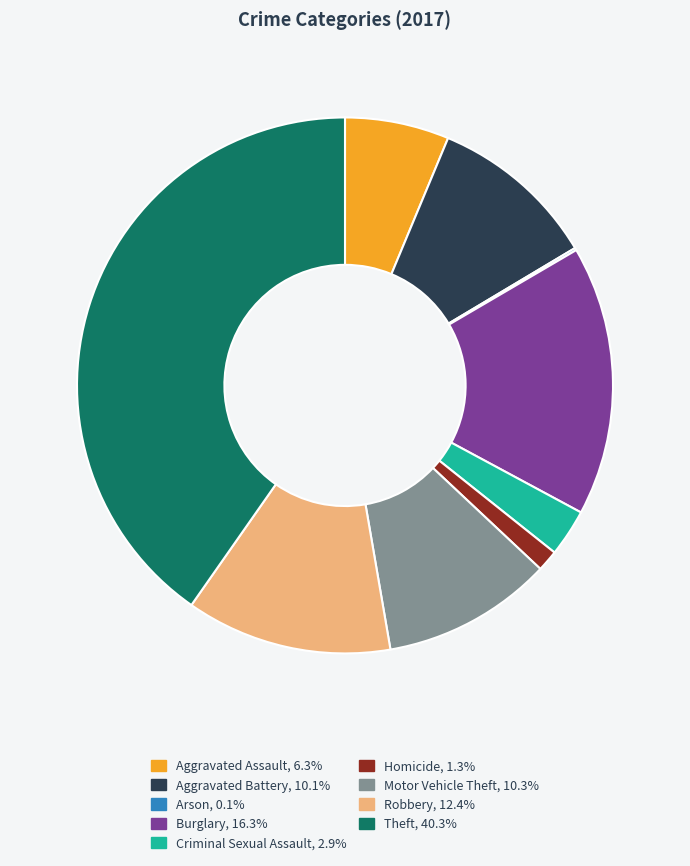

Combined, do Burglary and Homicide account for over 50%?

No